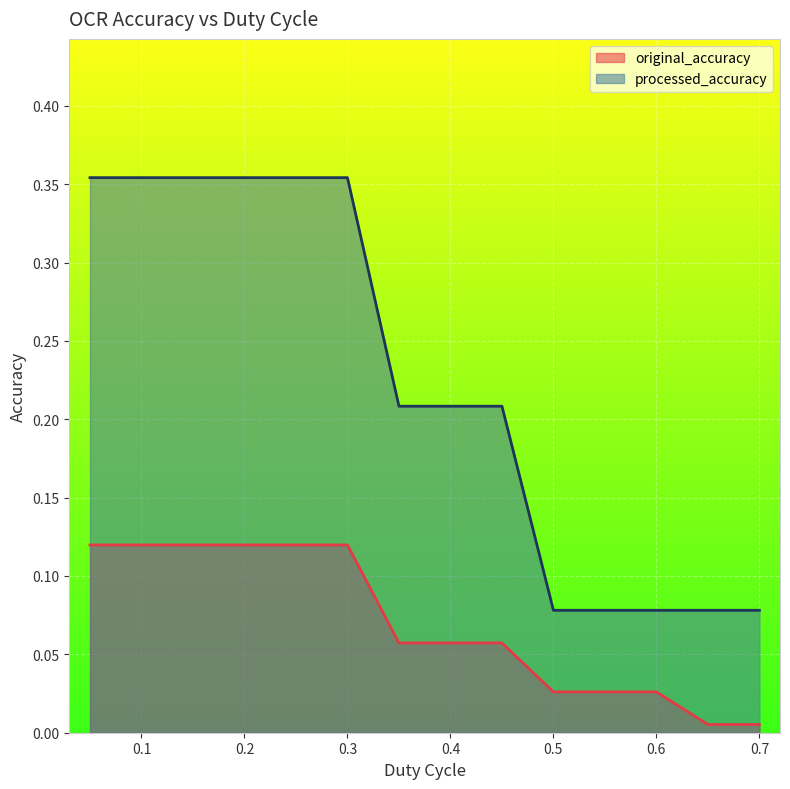

Which series has the largest total across all categories?

processed_accuracy